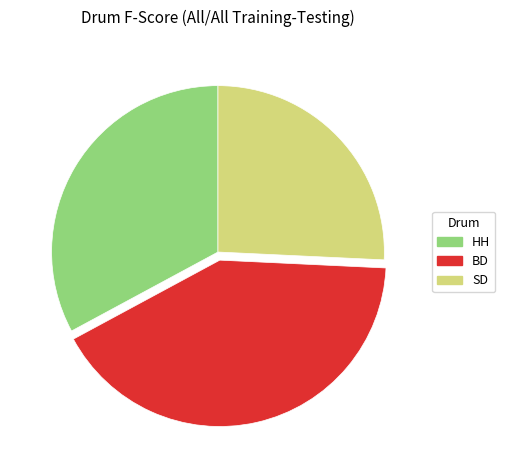

What is the smallest slice in the pie chart?

SD